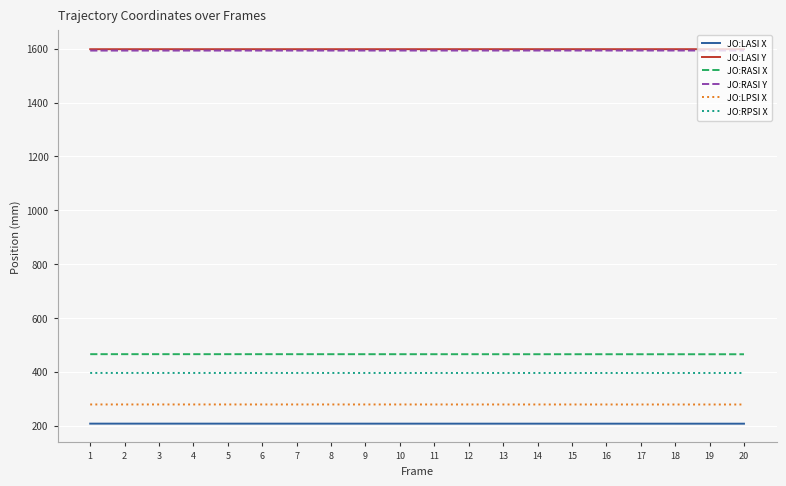

What is the greatest value displayed?

1598.4